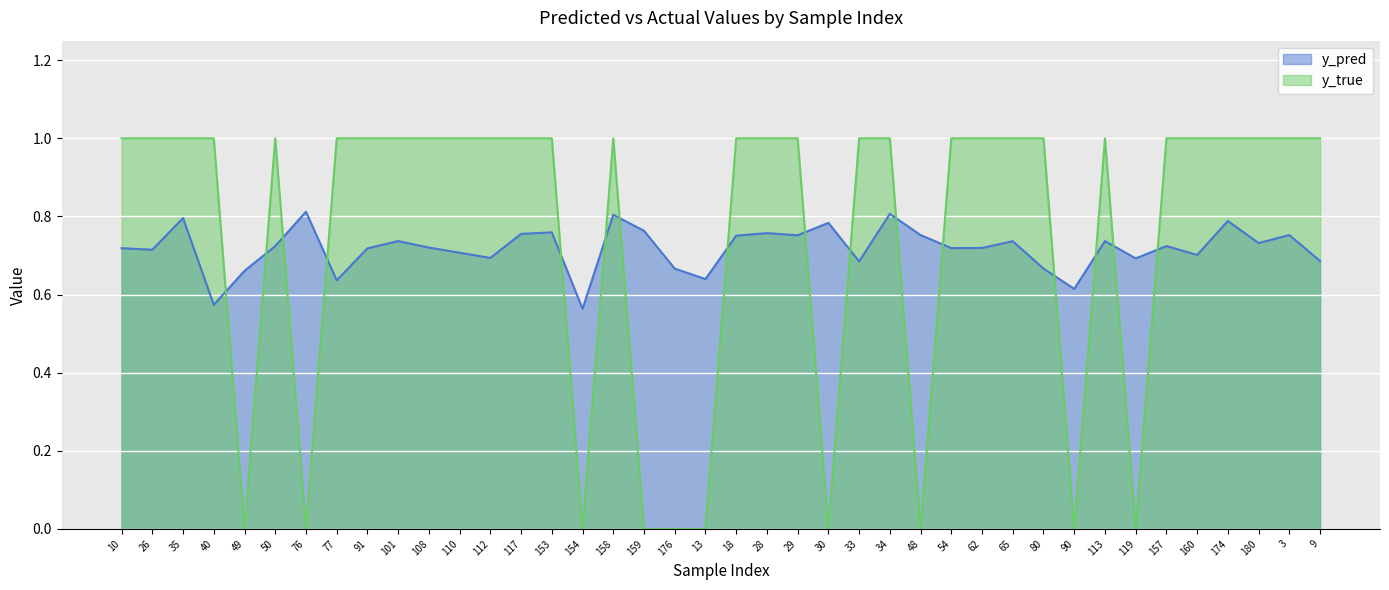

Which series has the largest total across all categories?

y_true